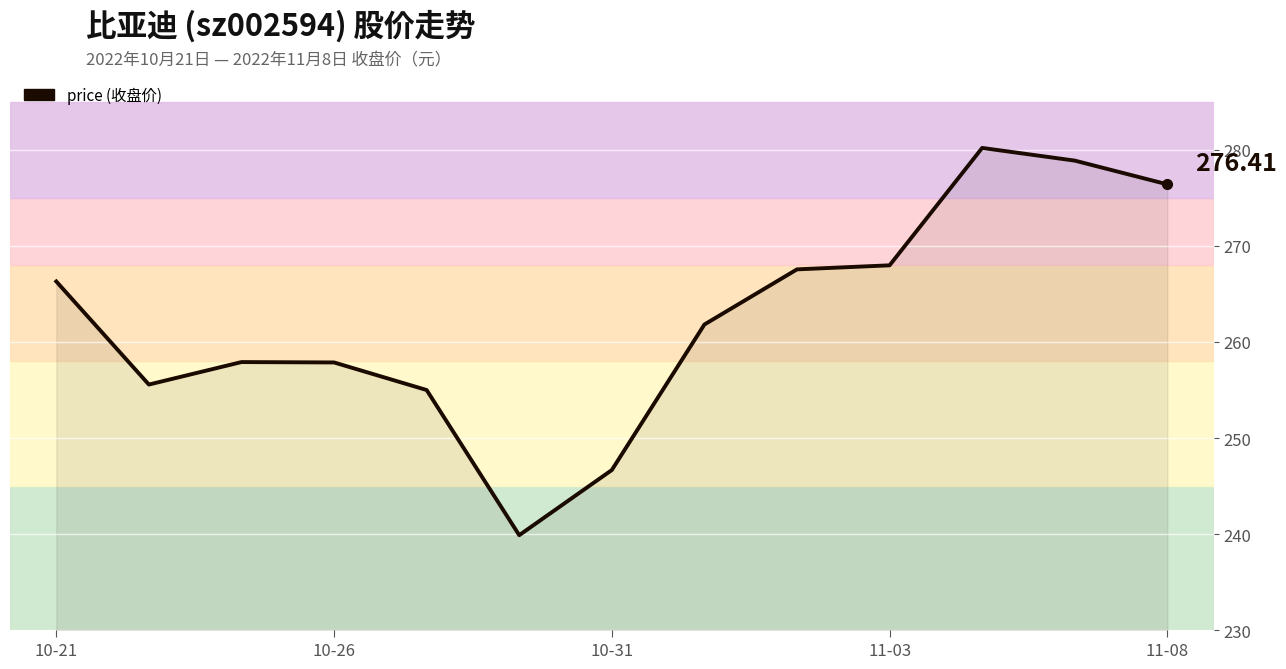

Does the chart display data point markers on the line(s)?

No